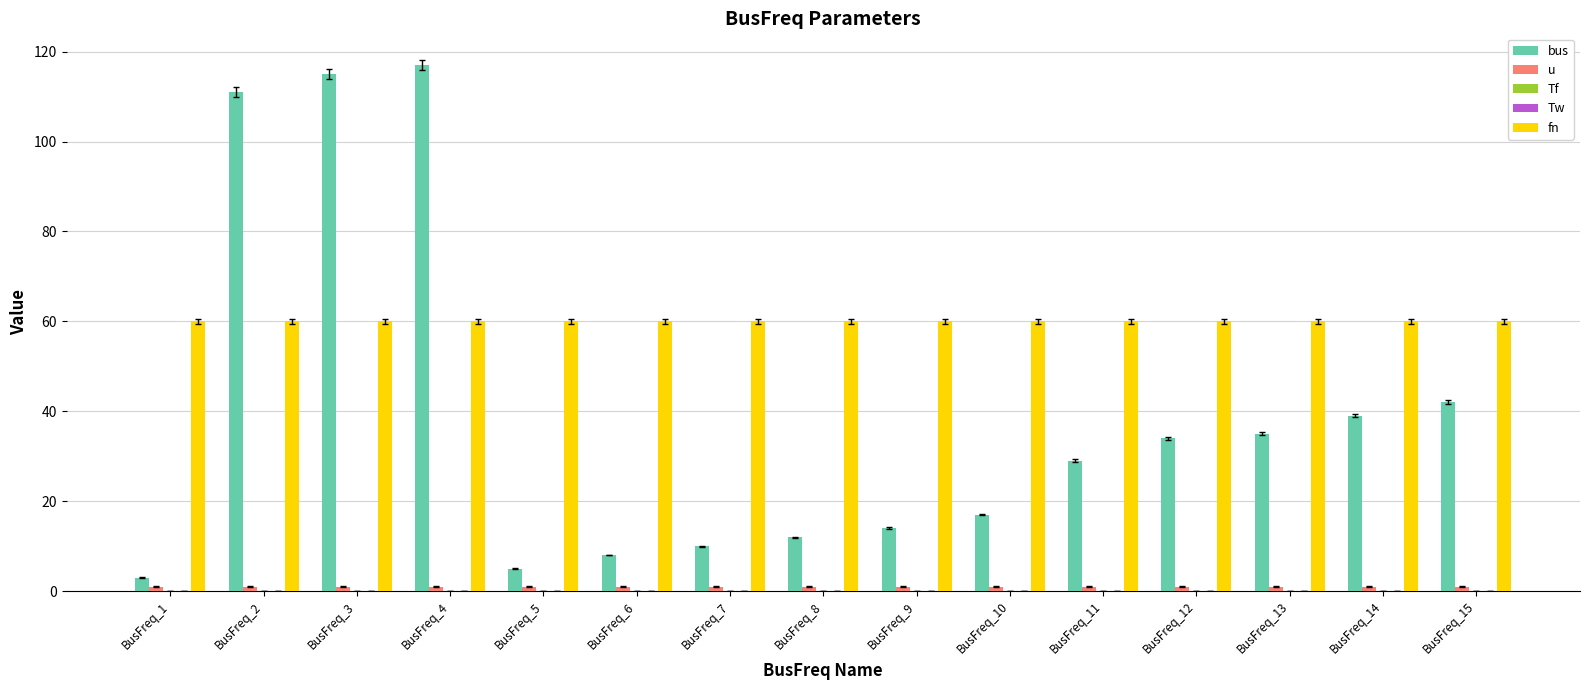

Which series has the largest total across all categories?

fn